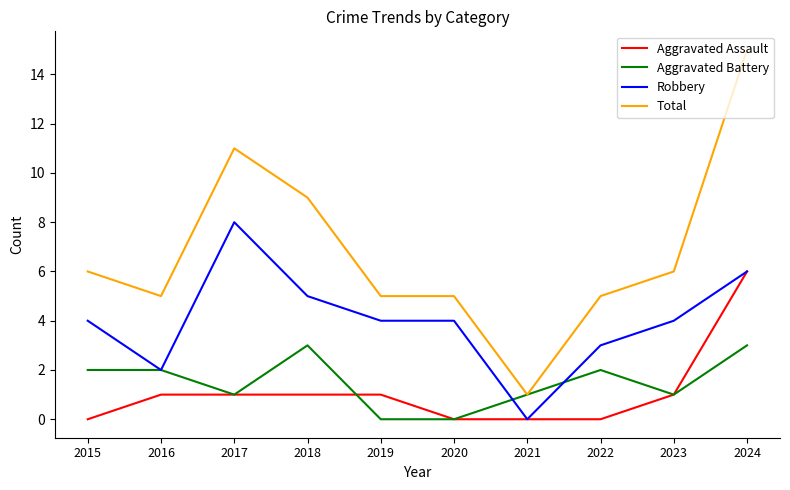

The Aggravated Assault series shows 2 at 2021. True or false?

False